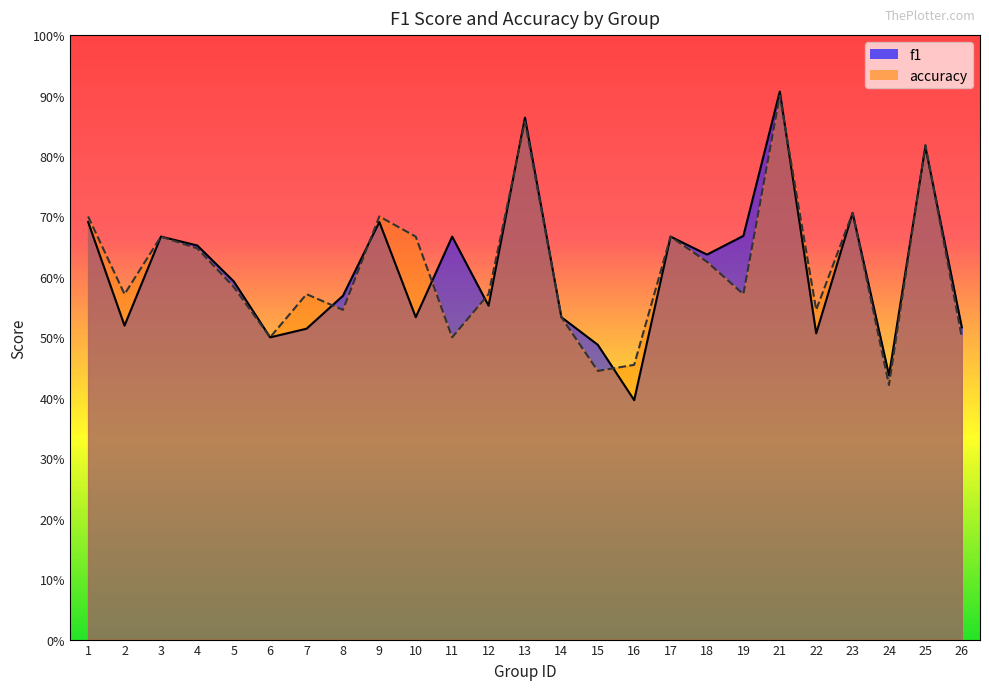

What is the greatest value displayed?

0.9